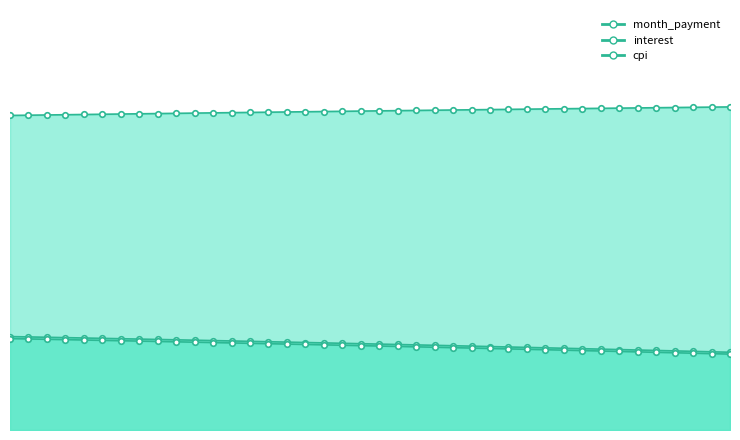

What is the spread (max minus min) of values at 33?

7053.9